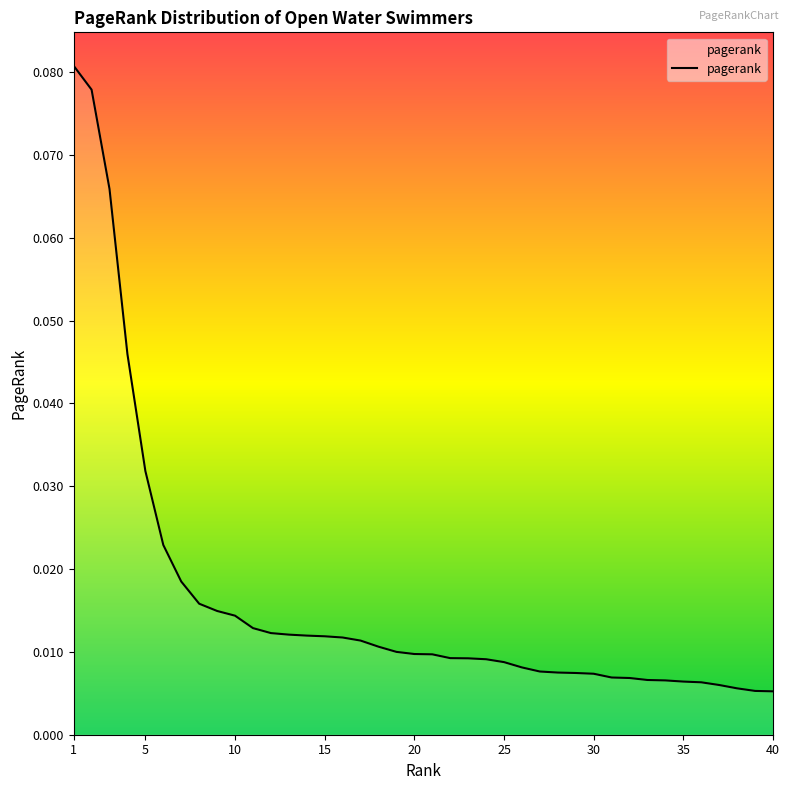

How many lines are shown in the chart?

1